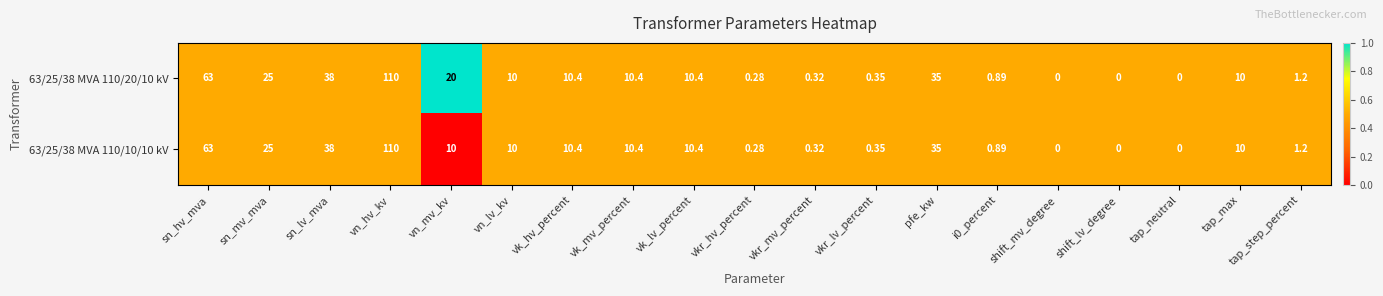

At which category is the sum across all series the highest?

vn_hv_kv